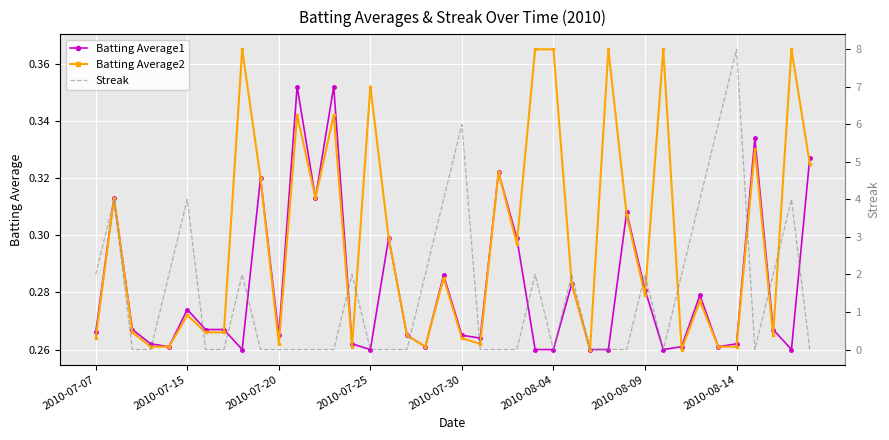

Is it true that Batting Average1 equals 0.2 at 37?

False